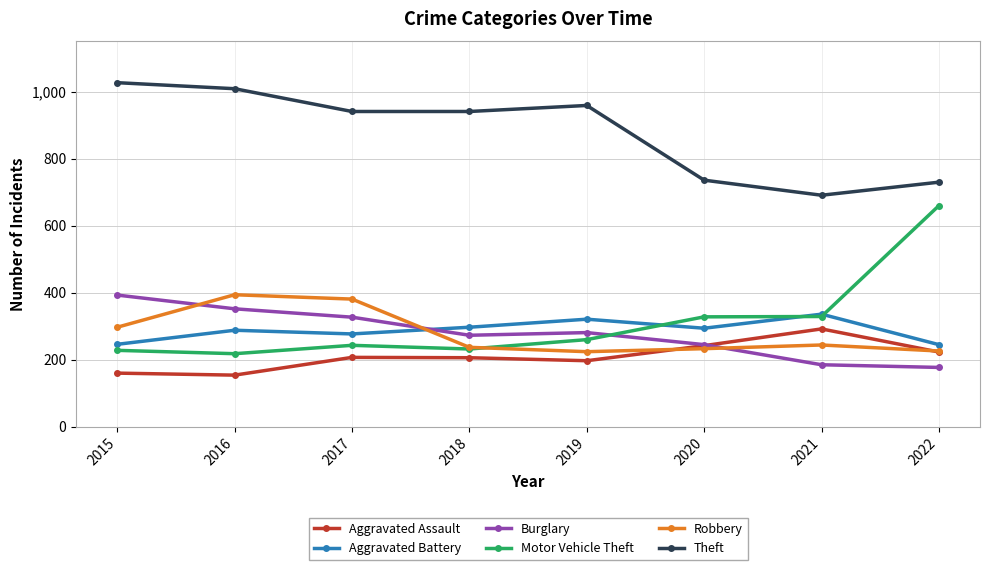

Where is Robbery nearest to the value 309?

2015